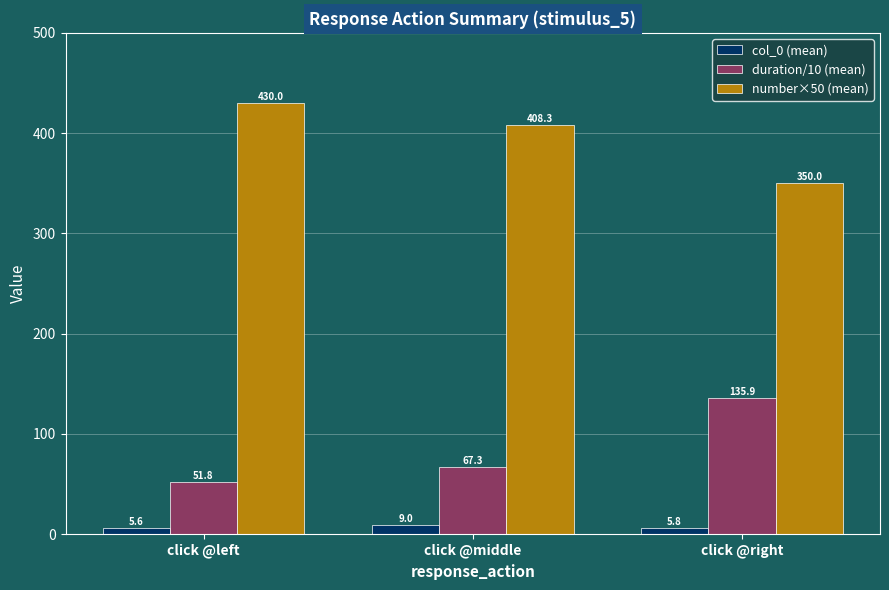

Which series has the widest spread of values?

duration/10 (mean)